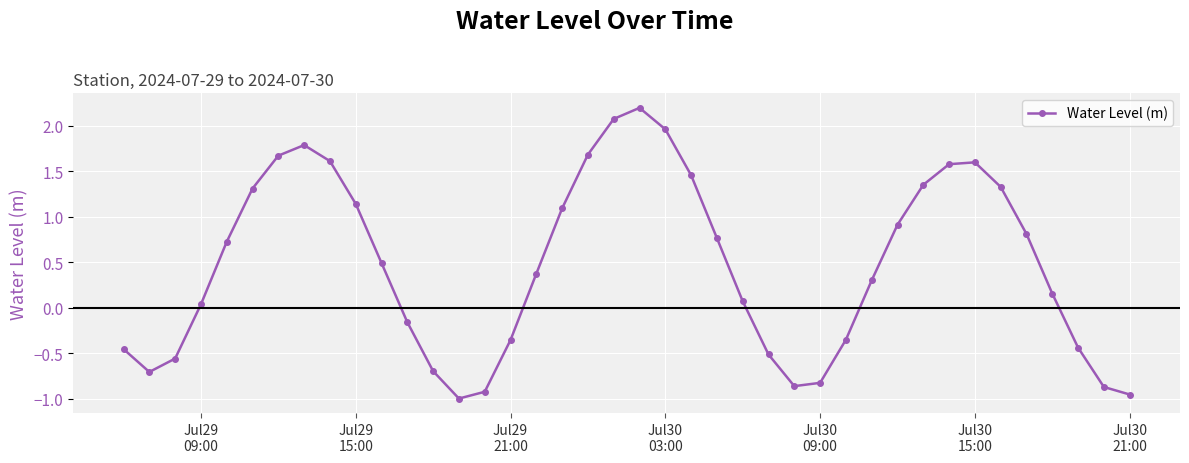

How many negative values are there?

15